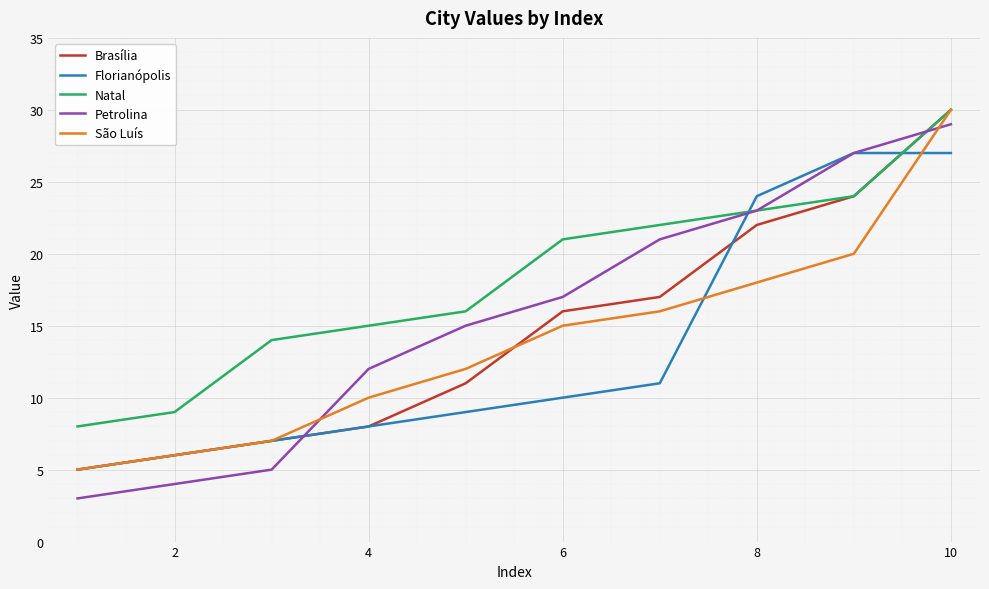

What is the difference between the maximum and second lowest values in the Florianópolis series?

21